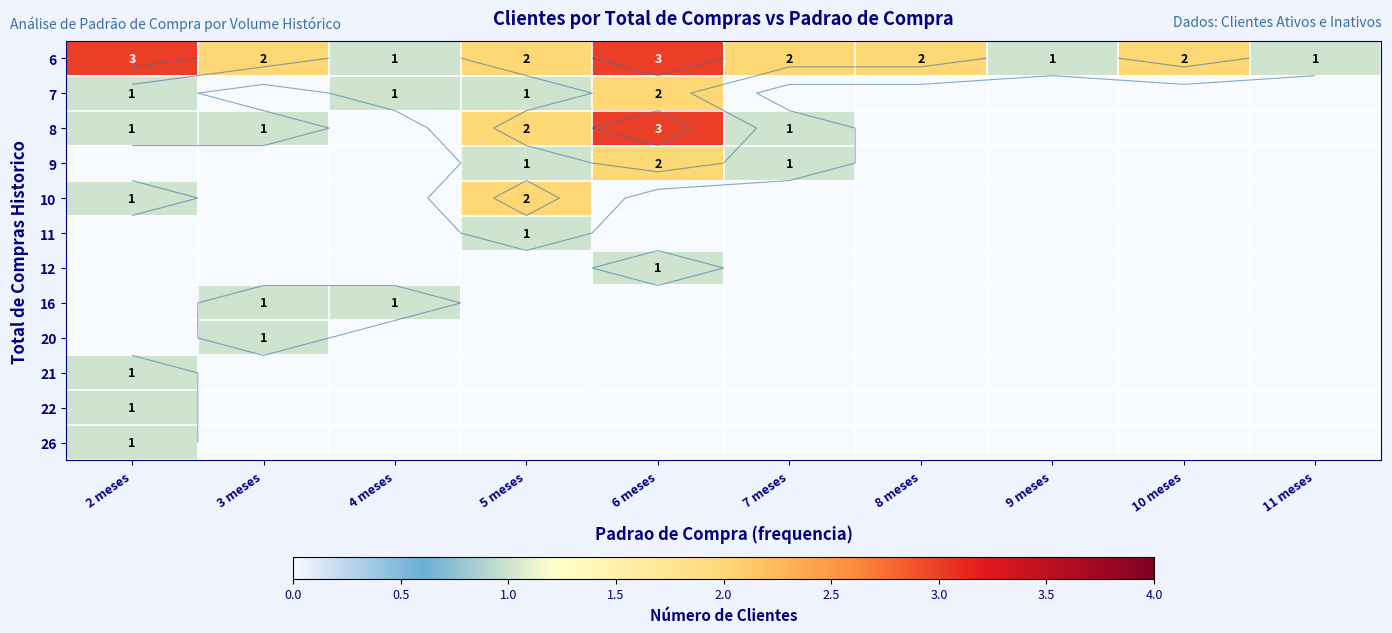

List the labels in order of 10 value, largest first.

5 meses, 2 meses, 3 meses, 4 meses, 6 meses, 7 meses, 8 meses, 9 meses, 10 meses, 11 meses